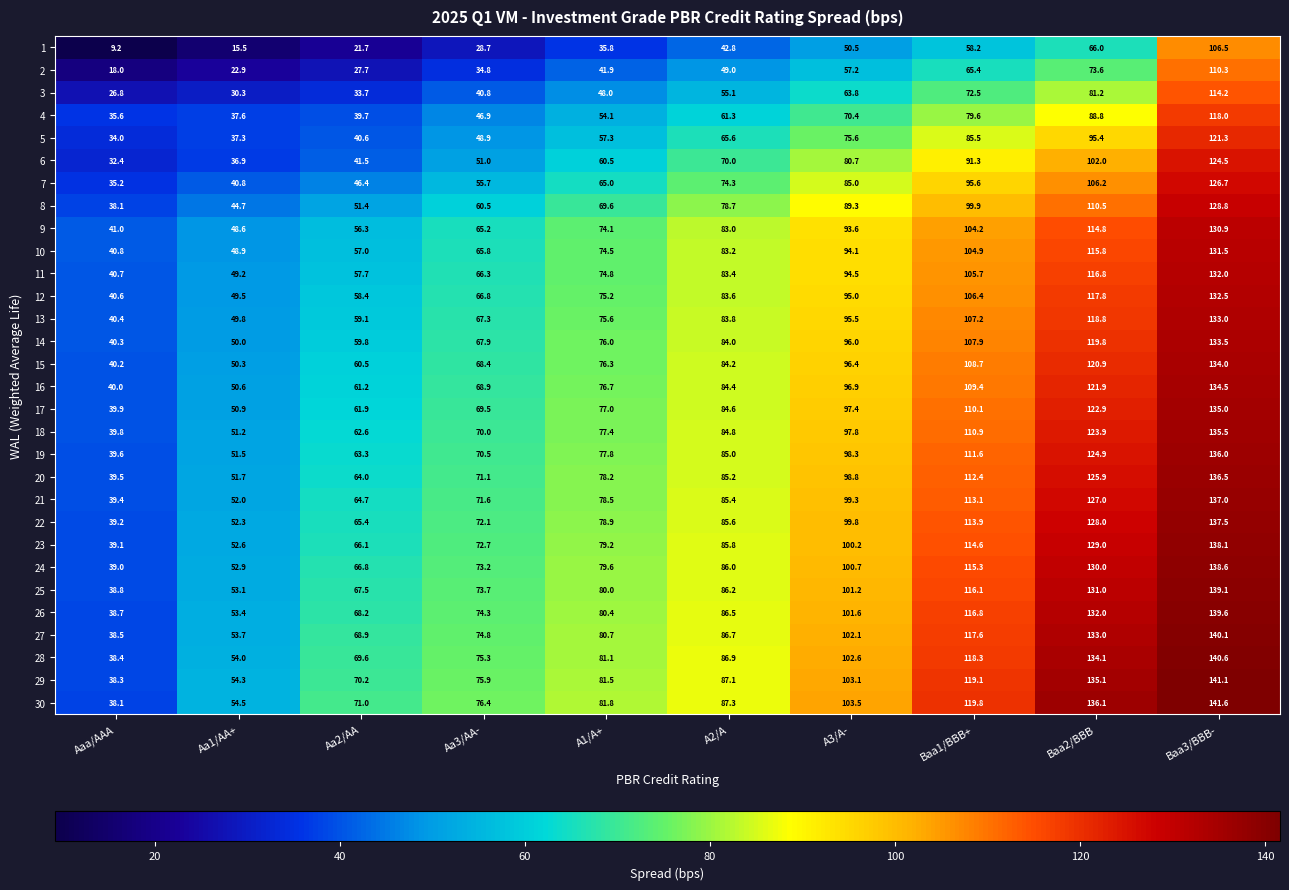

What is the sum of the 8 values at Aaa/AAA and Aa3/AA-?

98.6